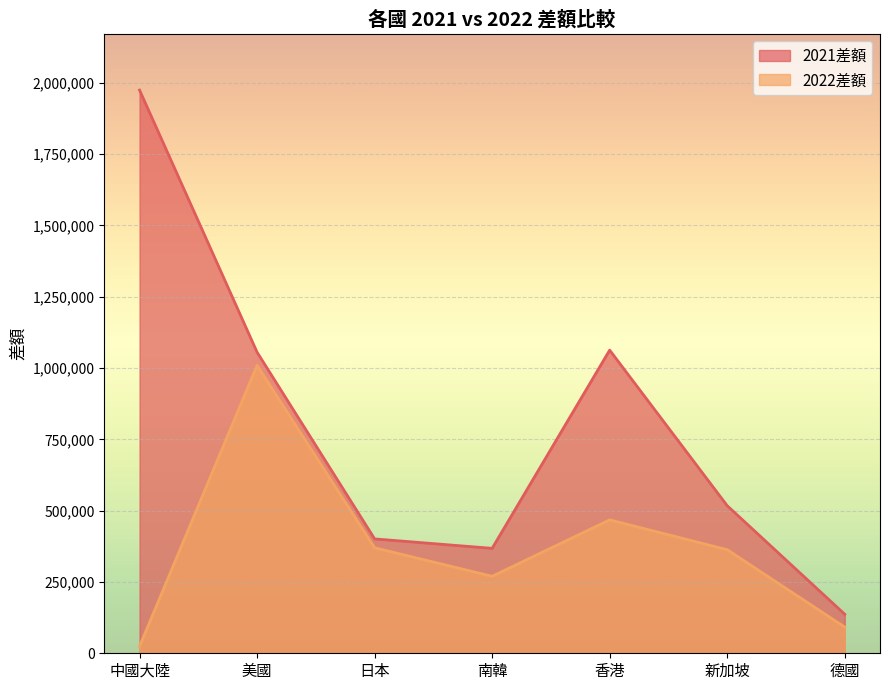

What is the difference between the 2022差額 values at 日本 and 南韓?

99964